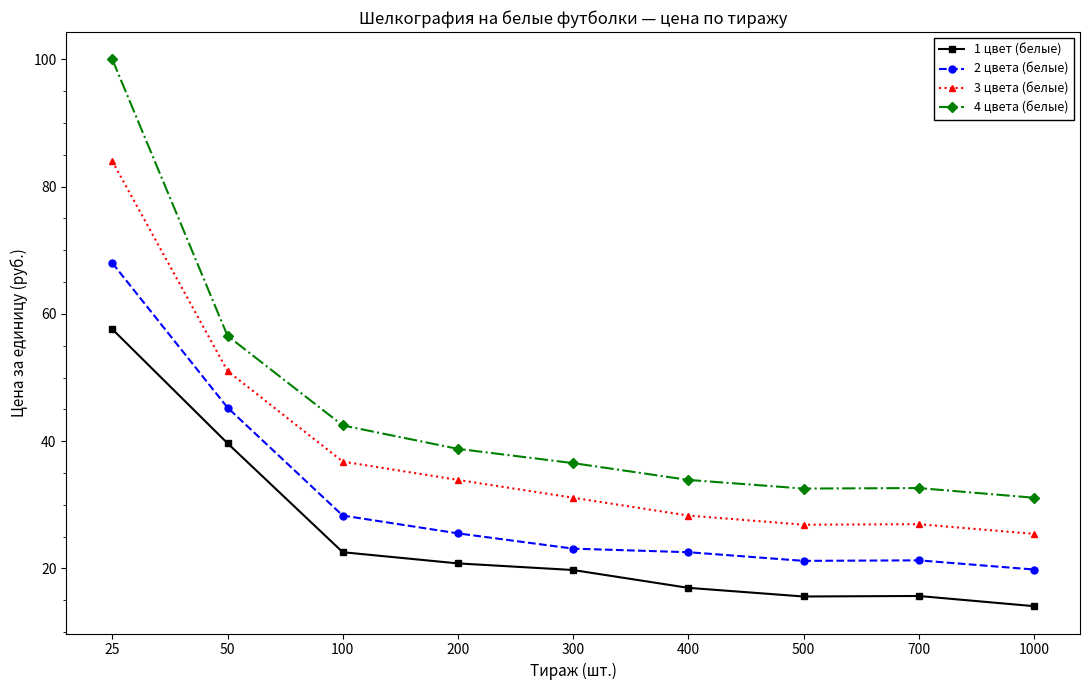

What is the maximum value for 4 цвета (белые)?

100.0